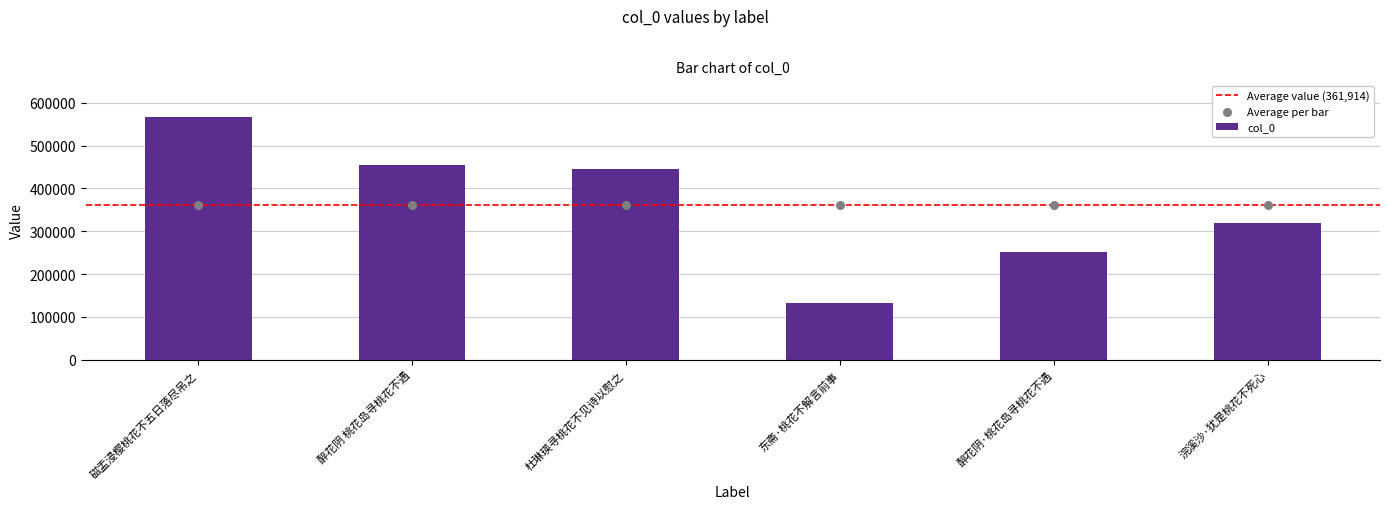

What is the change in value from 磁盂浸樱桃花不五日落尽吊之 to 醉花阴·桃花岛寻桃花不遇?

-315140